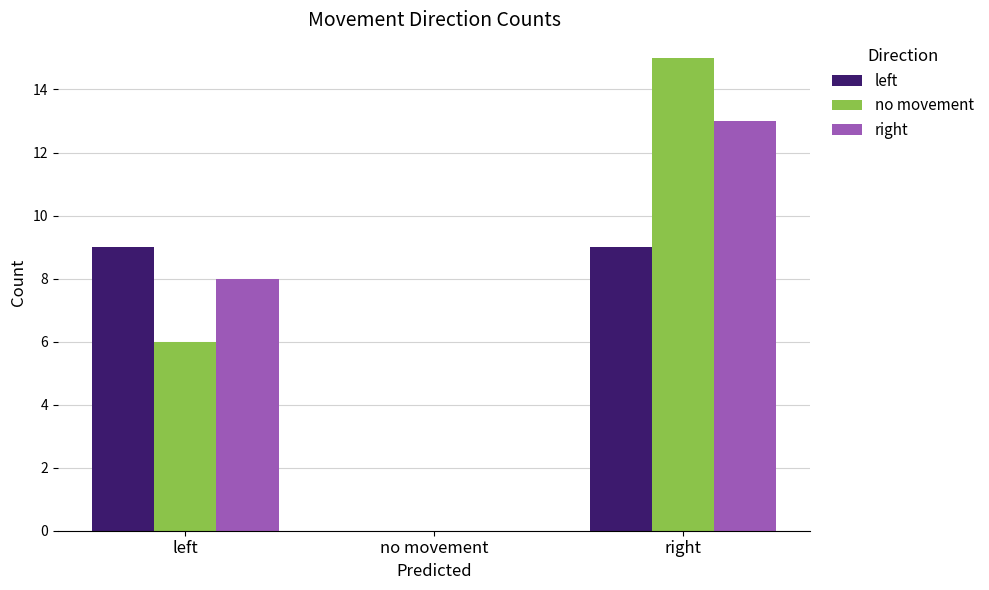

Which series has the widest spread of values?

no movement